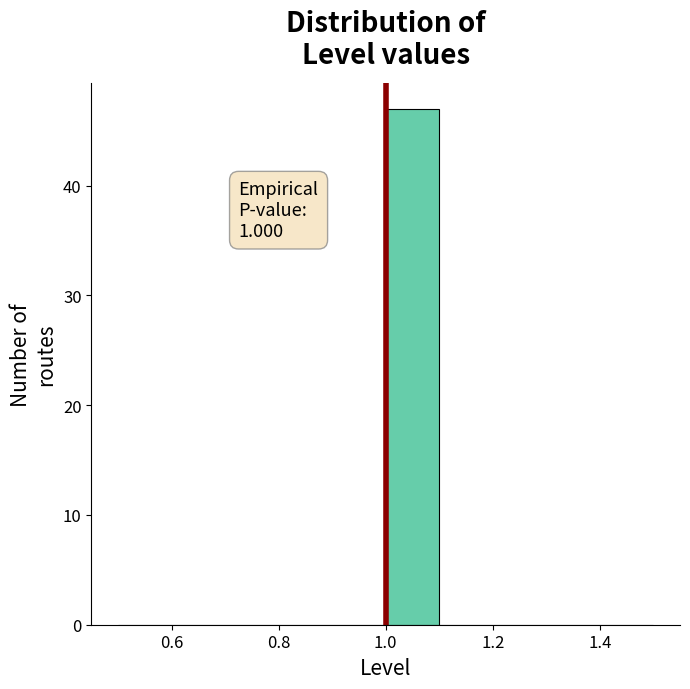

Over which range of the x-axis is the bar tallest?

1.0 to 1.1